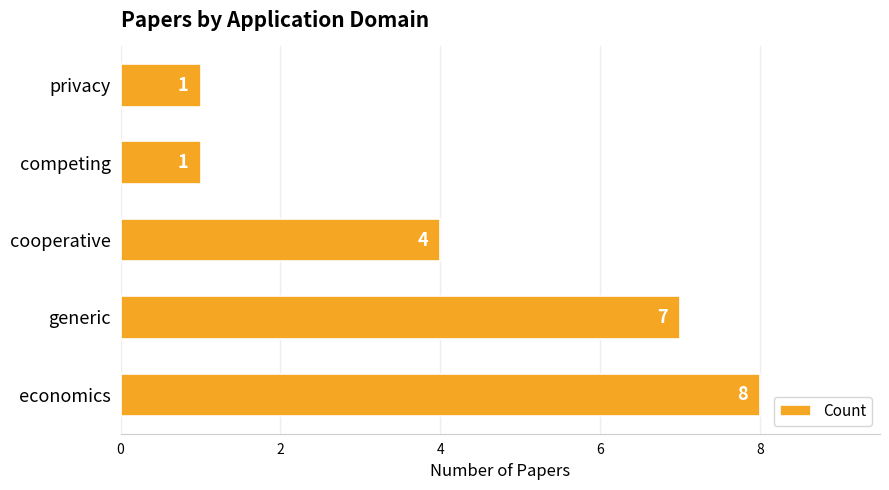

Does the chart contain any negative values?

No